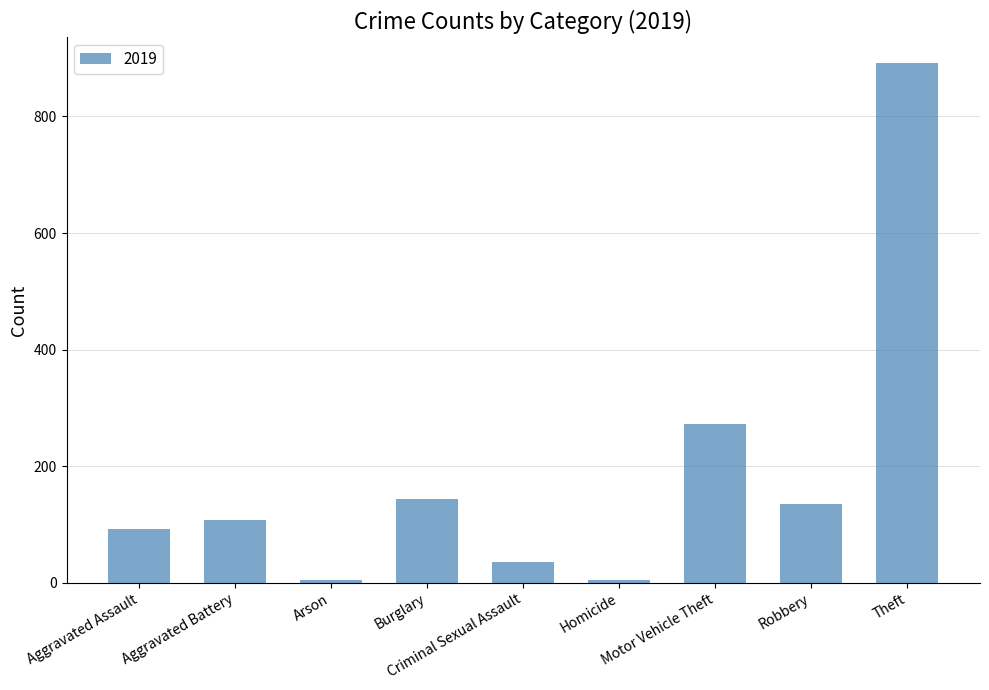

What is the sum of all values?

1687